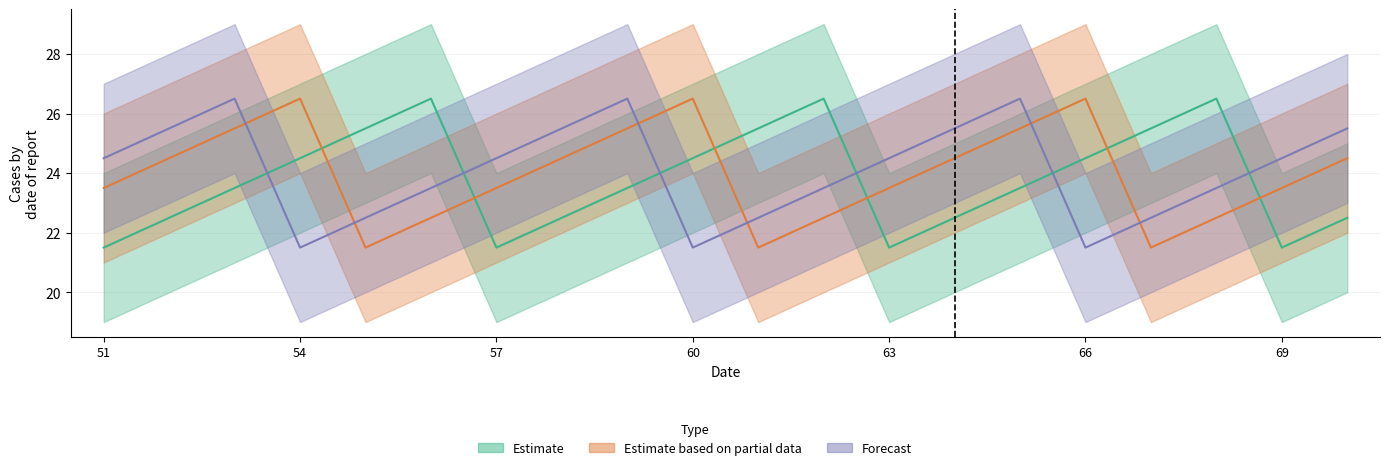

How many intersections are there between Estimate based on partial data and Estimate?

6